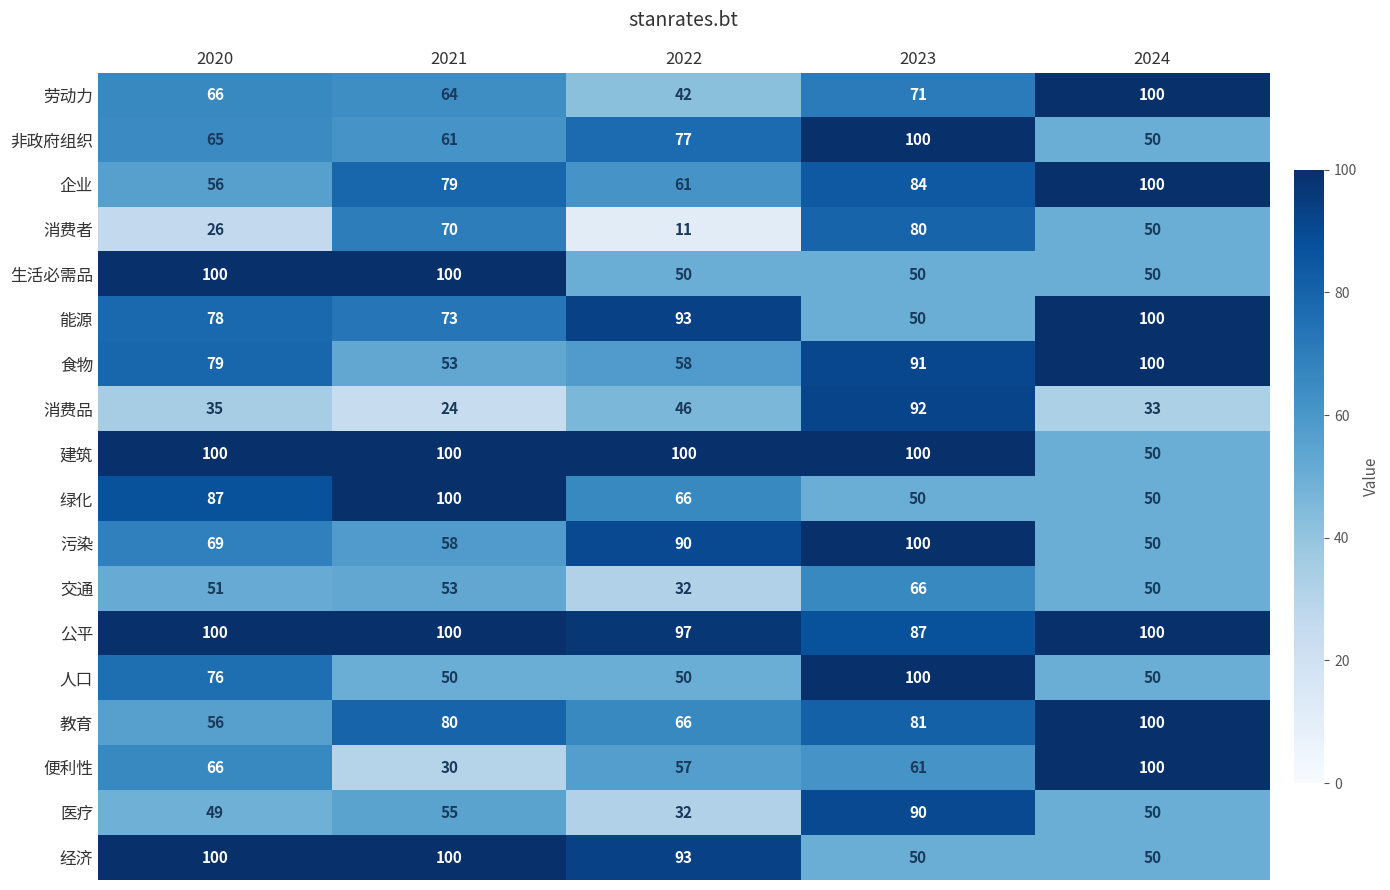

At which category is the sum across all series the highest?

2023